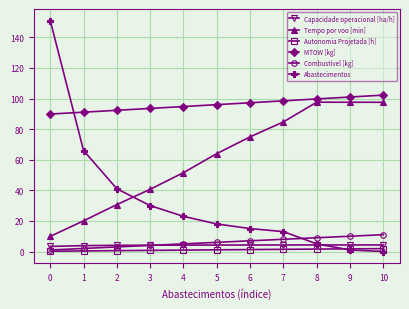

Is the value of Tempo por voo [min] at 1 greater than the value of Capacidade operacional [ha/h] at 5?

Yes